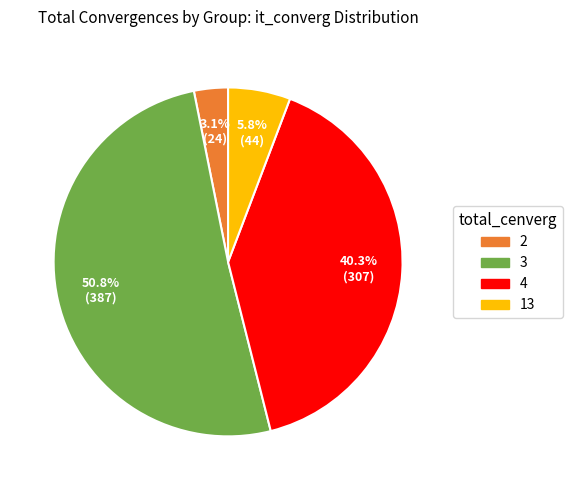

How many slices are in this pie chart?

4